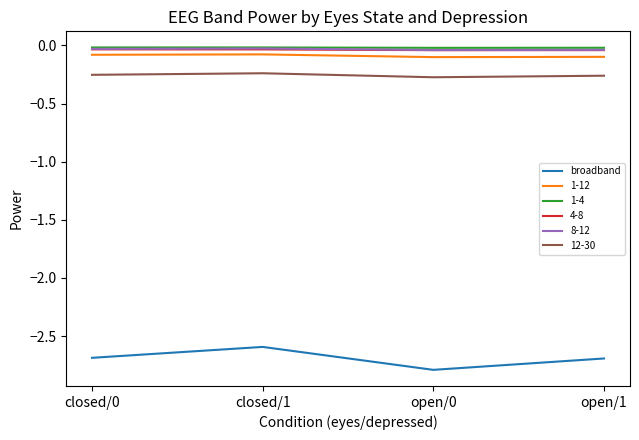

True or false: 8-12 has a value of -0.0 at closed/1.

True